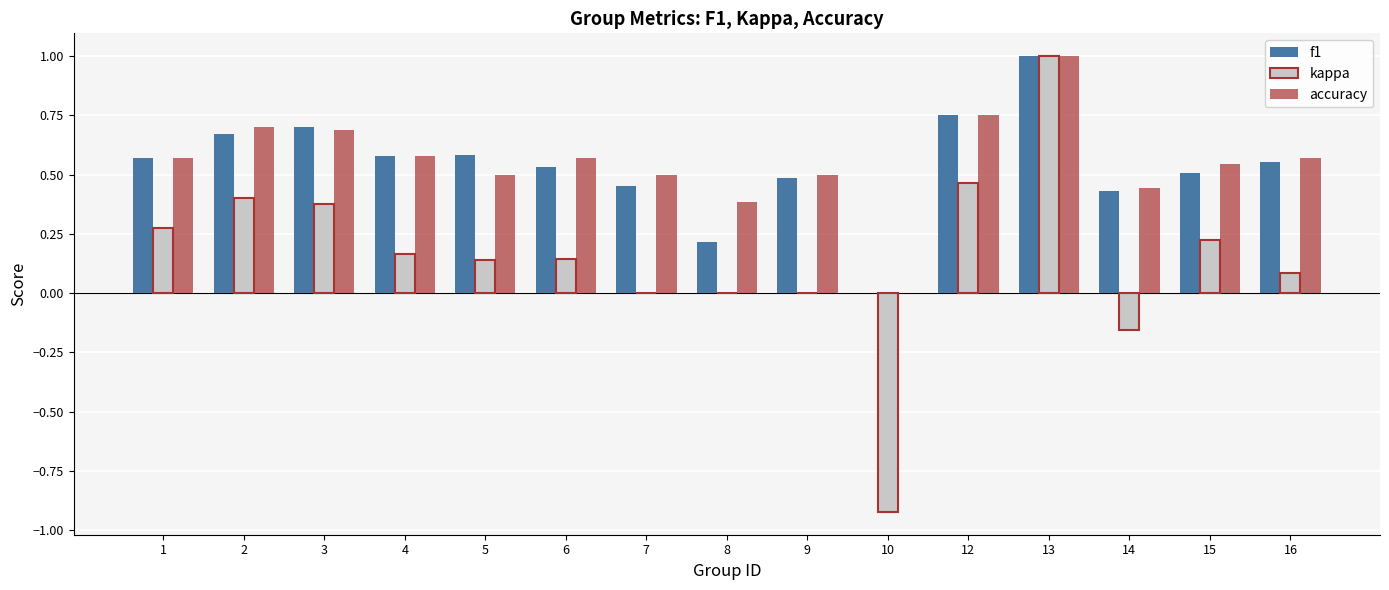

Is it true that accuracy equals 0.7 at 2?

True